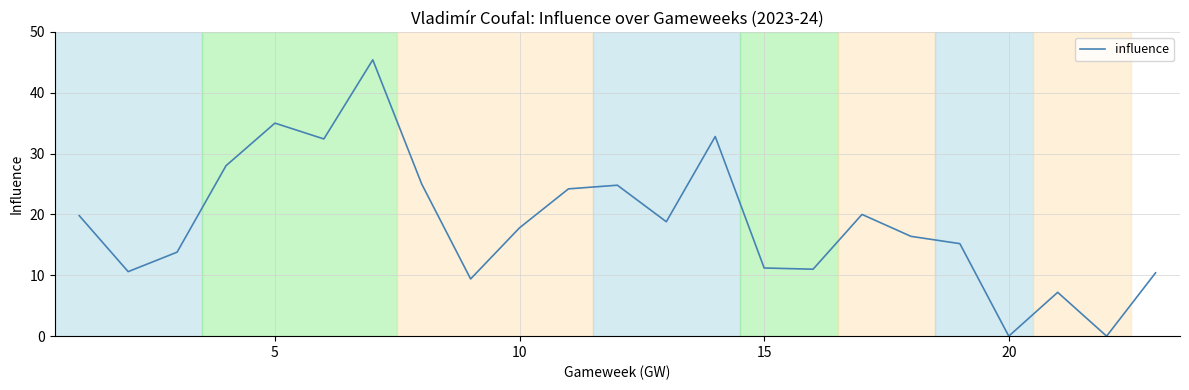

What is the greatest value displayed?

45.4